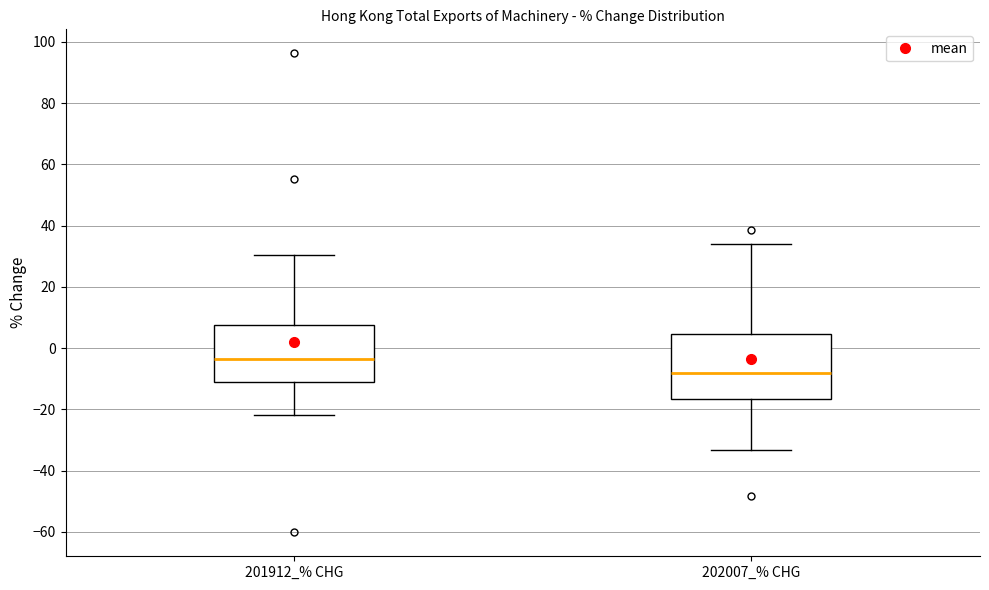

Where does the median line of the box for 202007_% CHG sit on the y-axis? The values are not printed on the chart, so give them approximately, as read against the axis.

-8